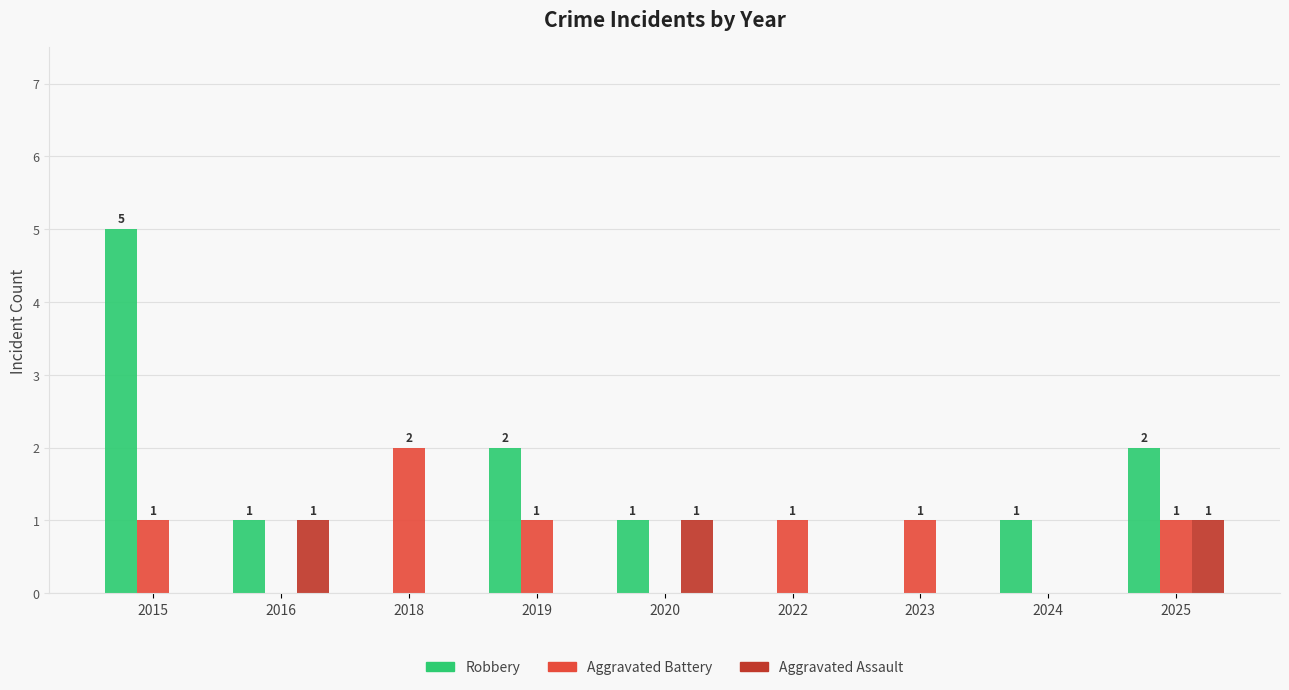

Is the value of Robbery at 2019 greater than the value of Aggravated Assault at 2018?

Yes